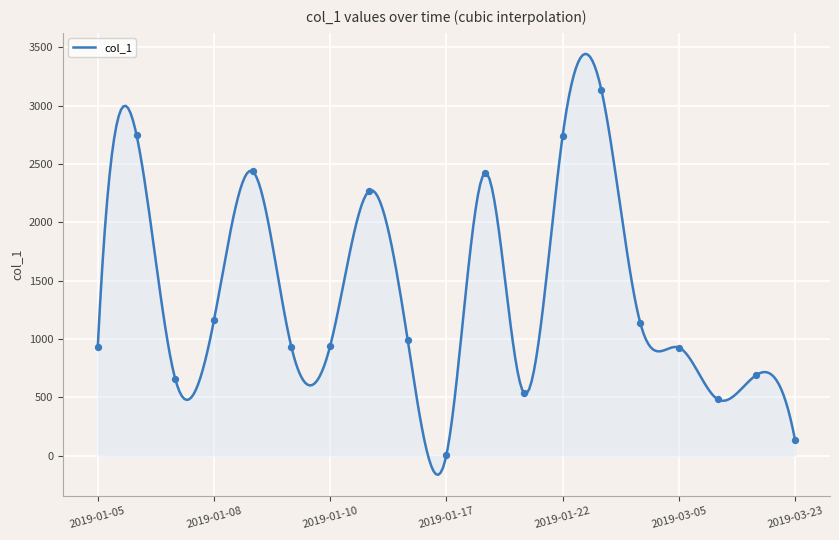

Between 2019-01-16 and 2019-03-20, which is larger?

2019-01-16